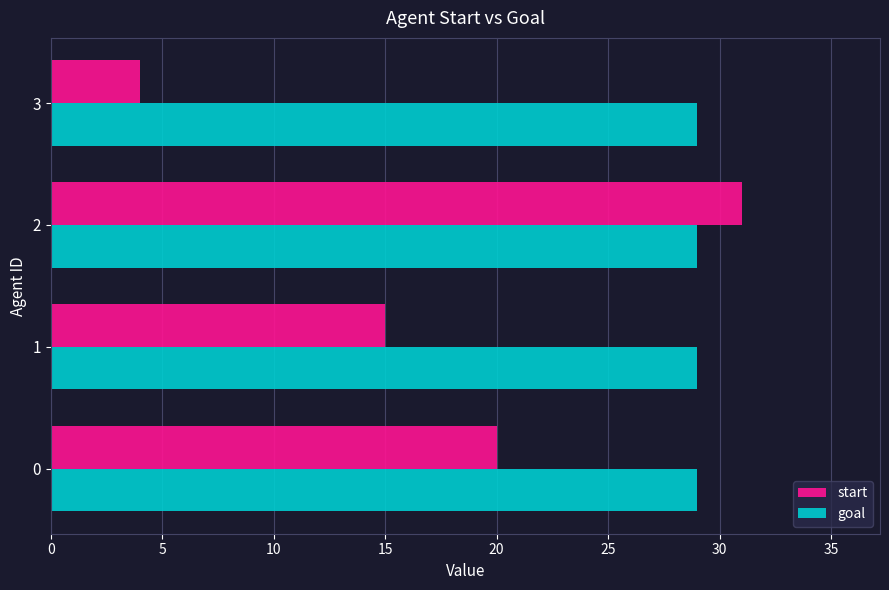

Which series has the largest range (max minus min)?

start